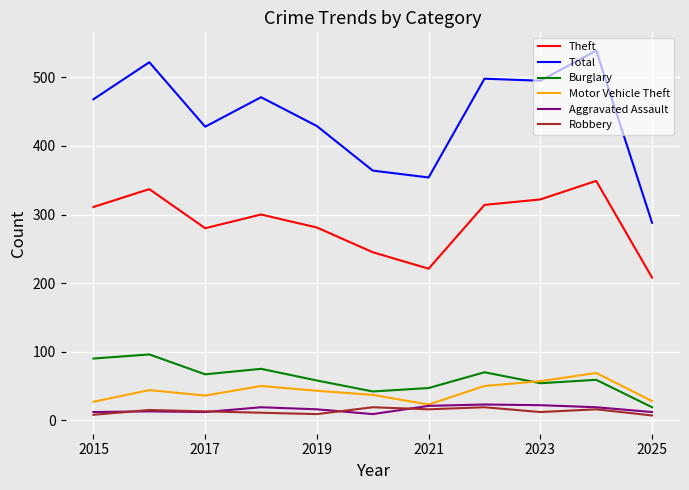

Which series has the largest total across all categories?

Total